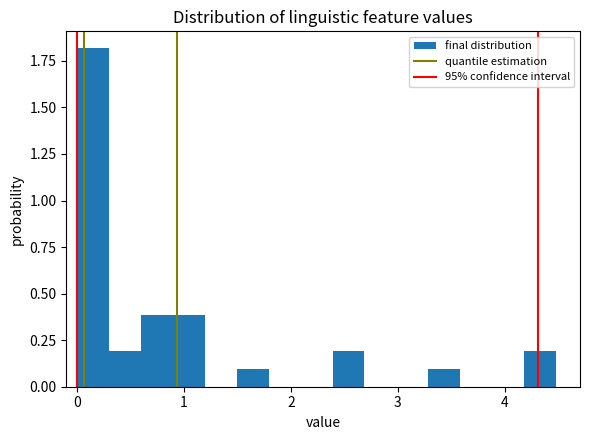

Around what value on the x-axis is the tallest bar? Give the approximate position of its centre, as read against the axis.

0.1